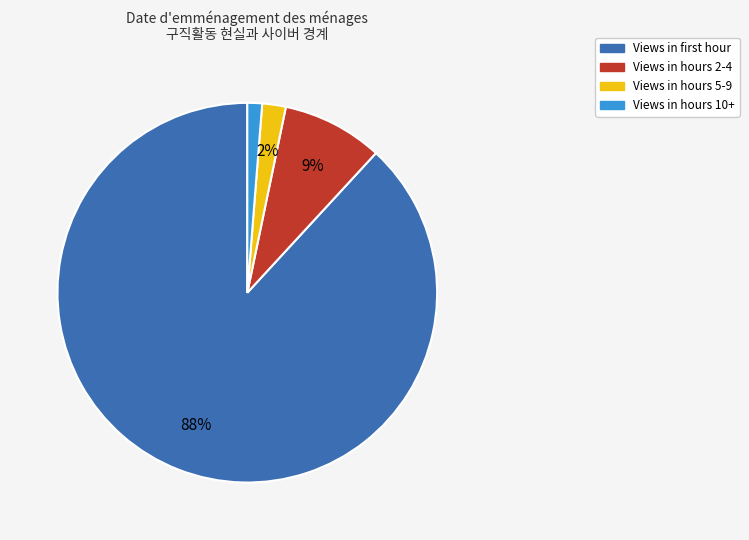

To the nearest percent, what is the difference between the largest and smallest slice percentages?

87%